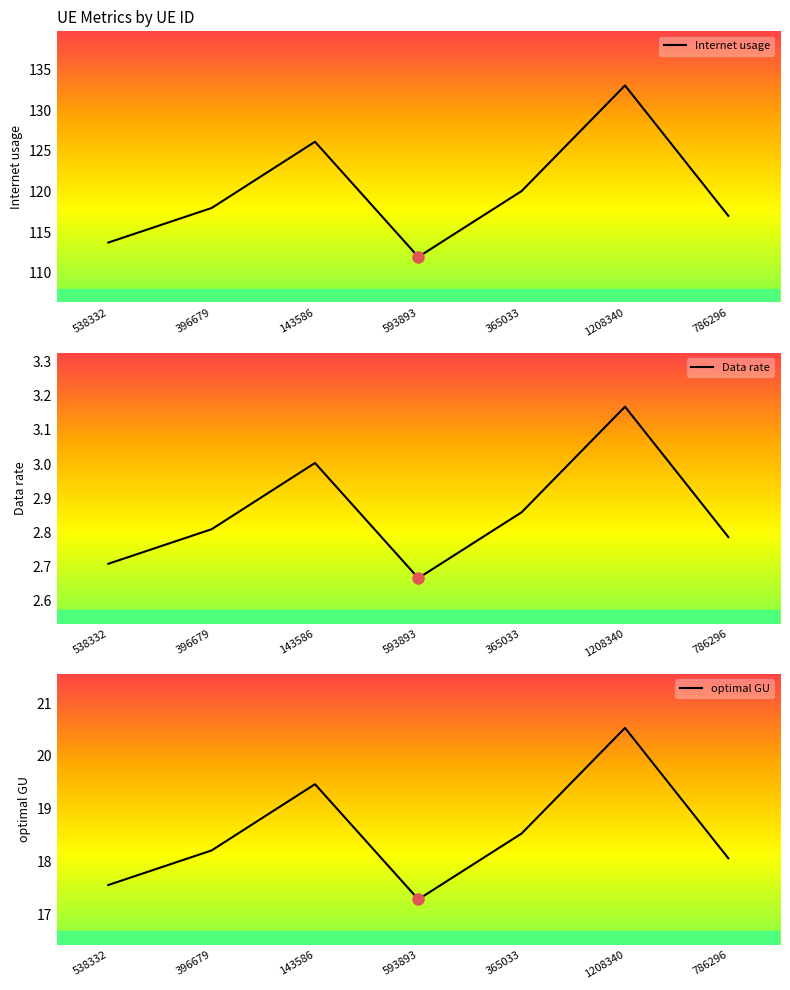

What is the difference between the second highest and minimum values in the Data rate series?

0.3